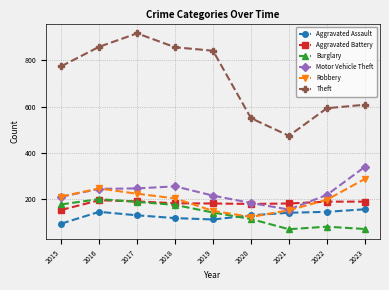

How many data points does each series have?

9